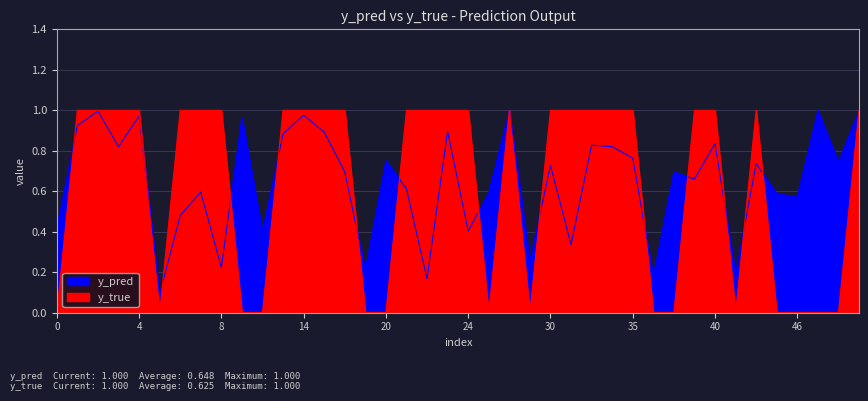

Which series has the largest range (max minus min)?

y_true